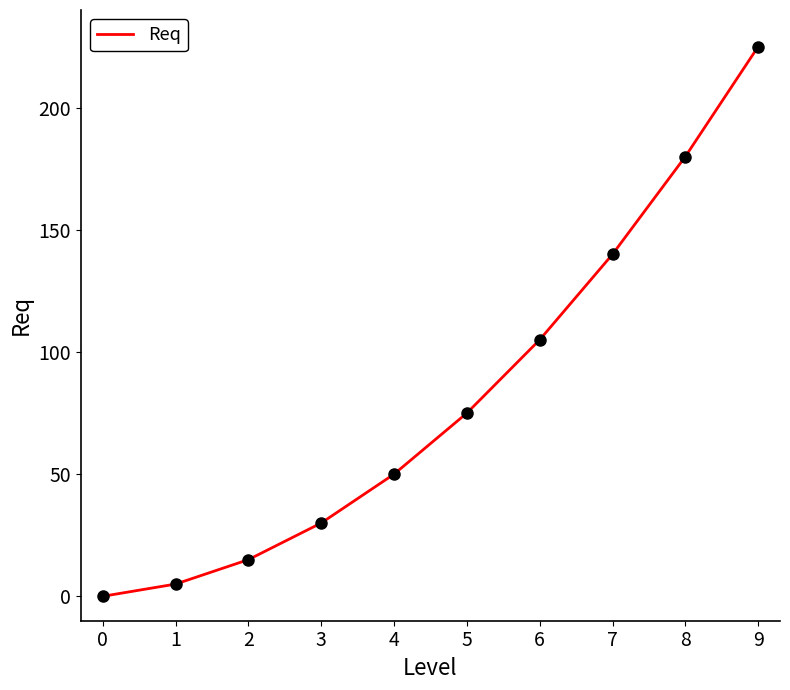

What is the change in value from 0 to 4?

+50